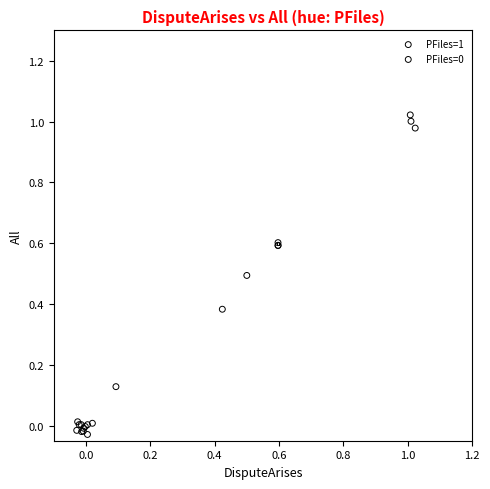

Which series reaches the maximum Y coordinate?

PFiles=1